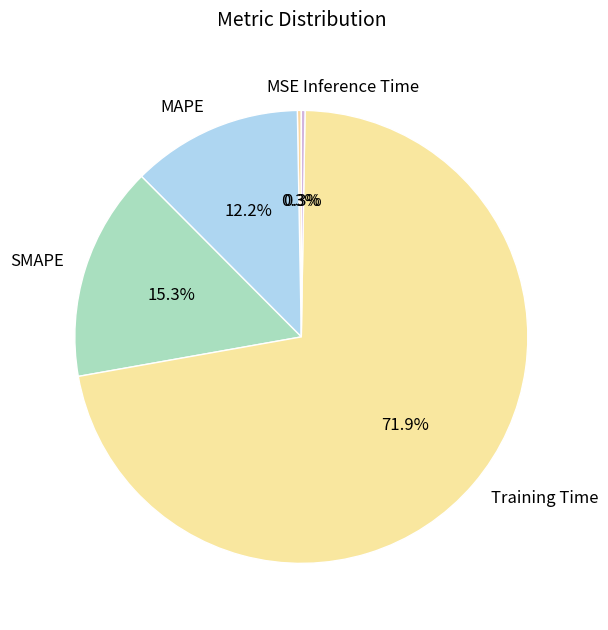

What is the total percentage of MSE and SMAPE?

15.6%